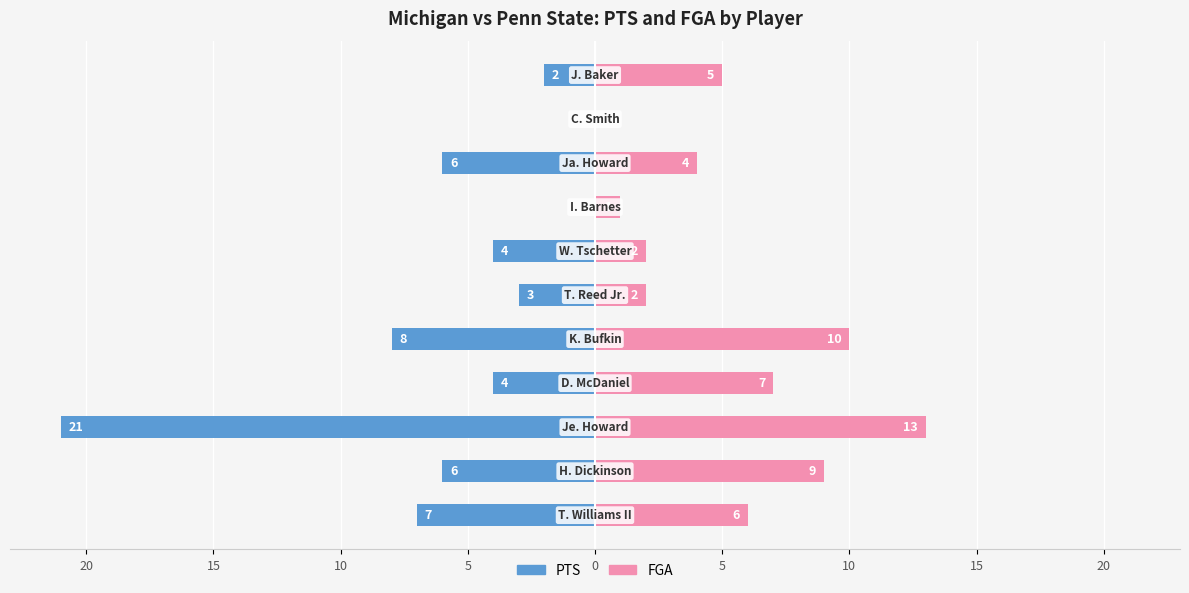

Count the number of data series in this chart.

2